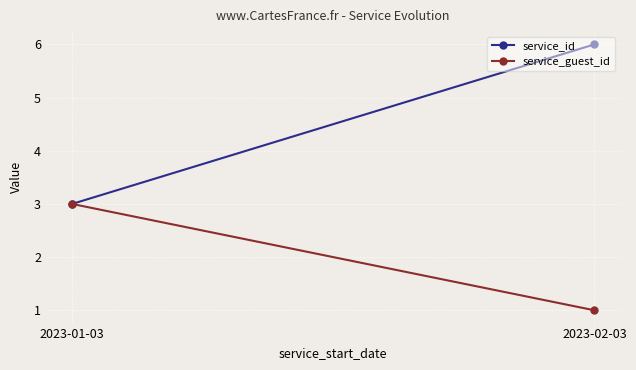

The value of service_guest_id at 2023-02-03 is 1. True or false?

True